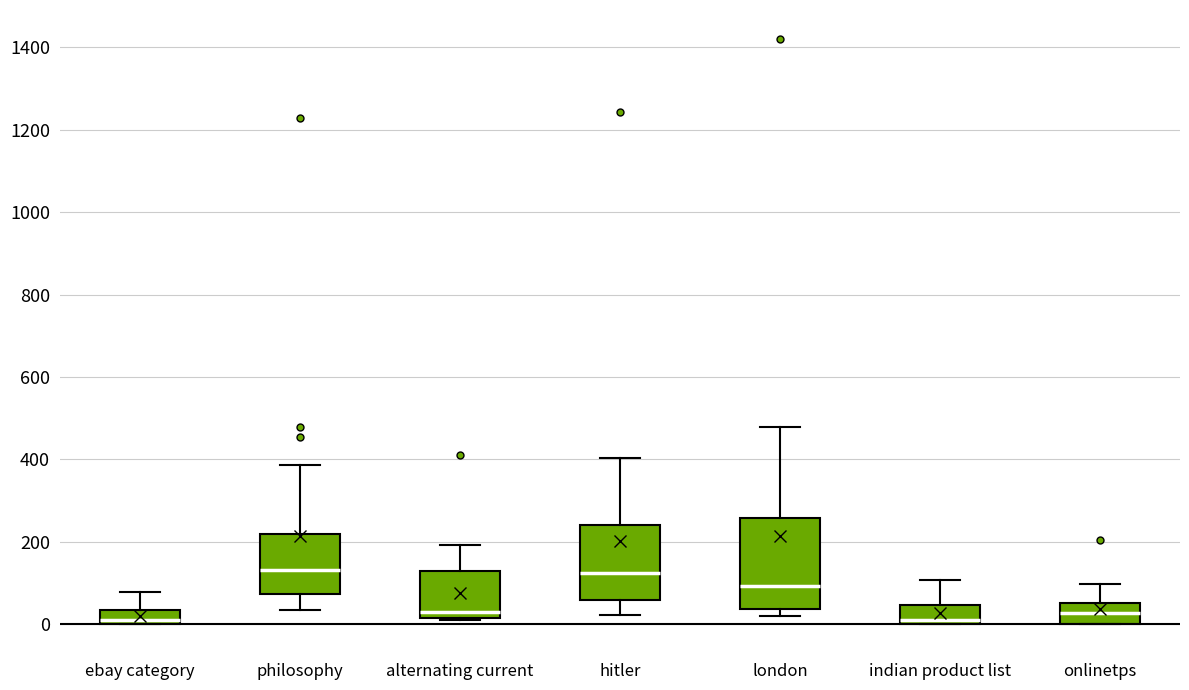

Where is the lower edge of the box for london on the y-axis? The values are not printed on the chart, so give them approximately, as read against the axis.

40